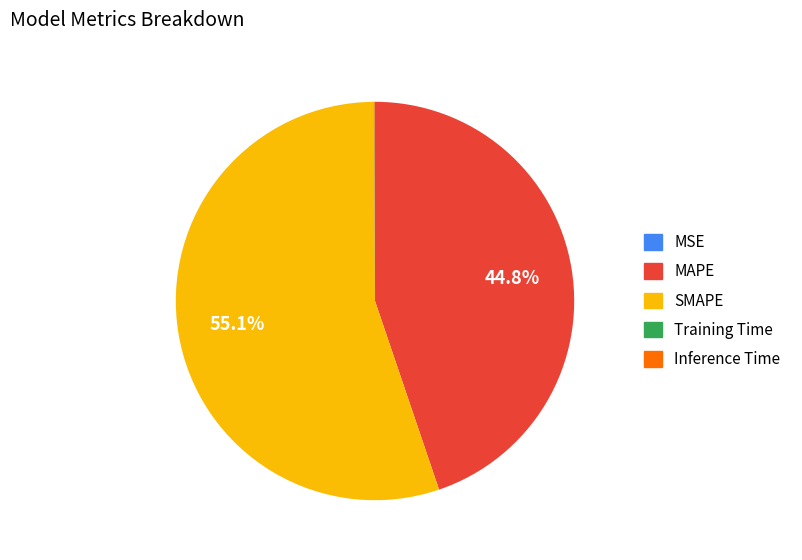

To the nearest percent, what is the difference between the largest and smallest slice percentages?

55%